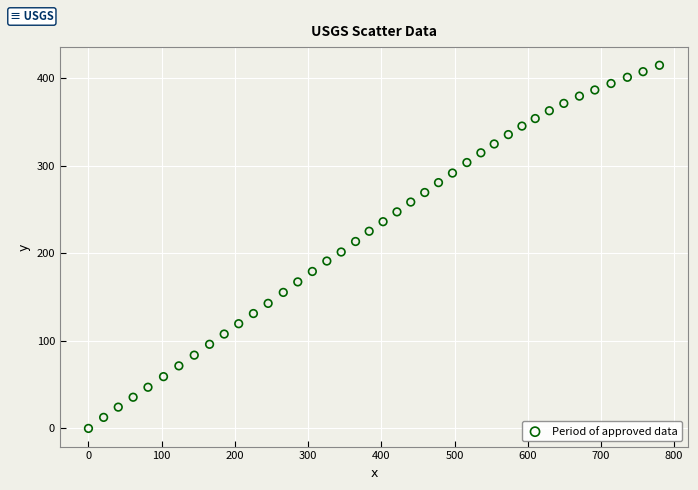

What is the range of Y values (max minus min)?

414.4